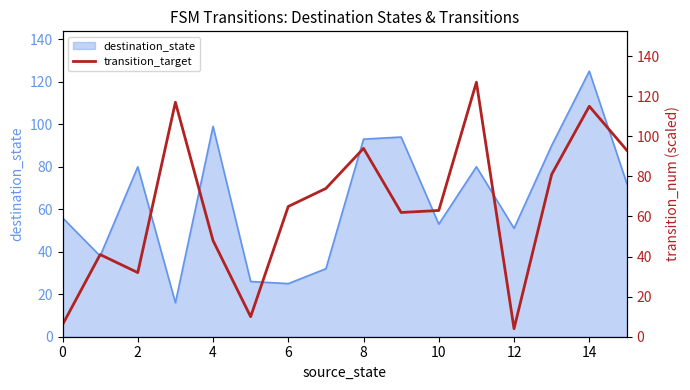

The value of destination_state at 0 is 96. True or false?

False